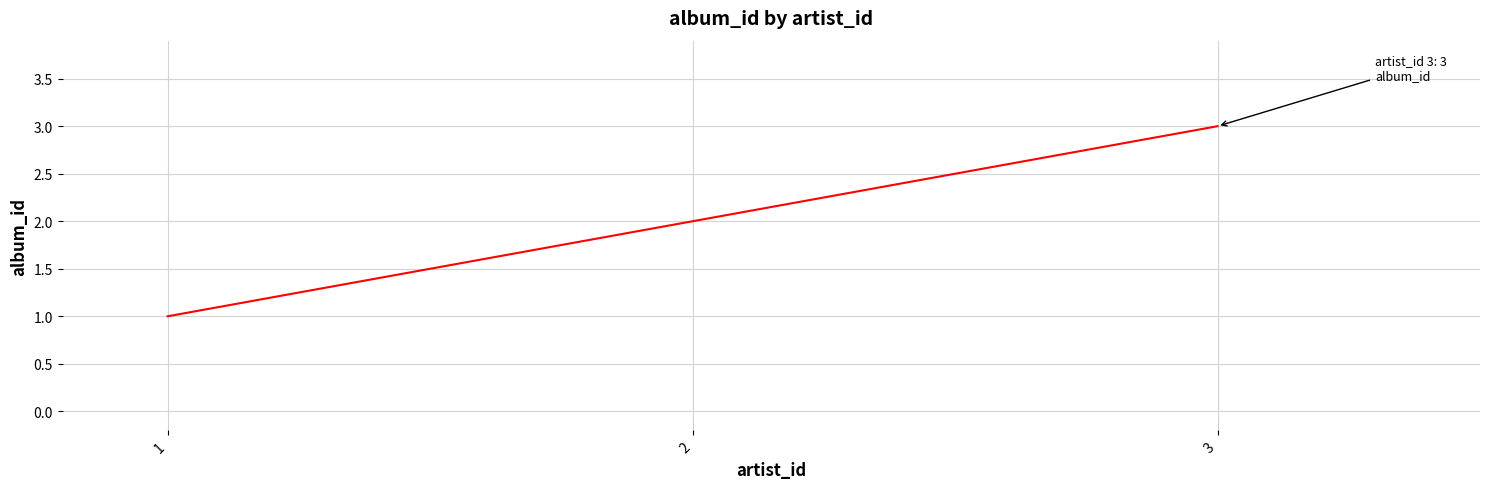

What is the change in value from 2 to 3?

+1